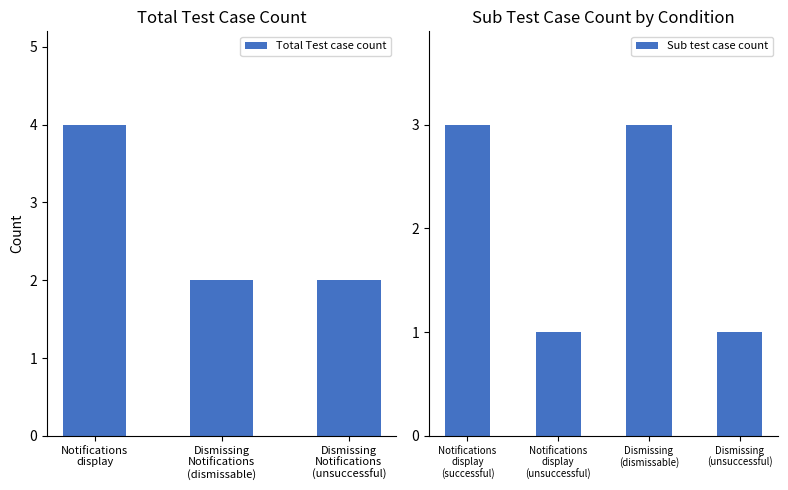

What is the highest value of the Total Test case count series?

4